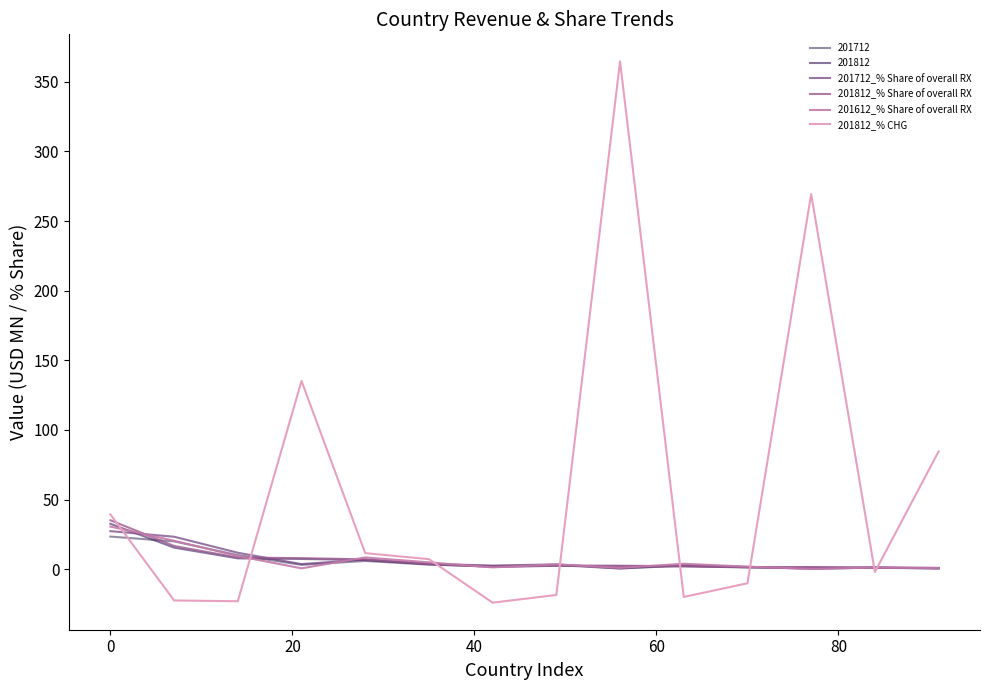

How many lines are shown in the chart?

6